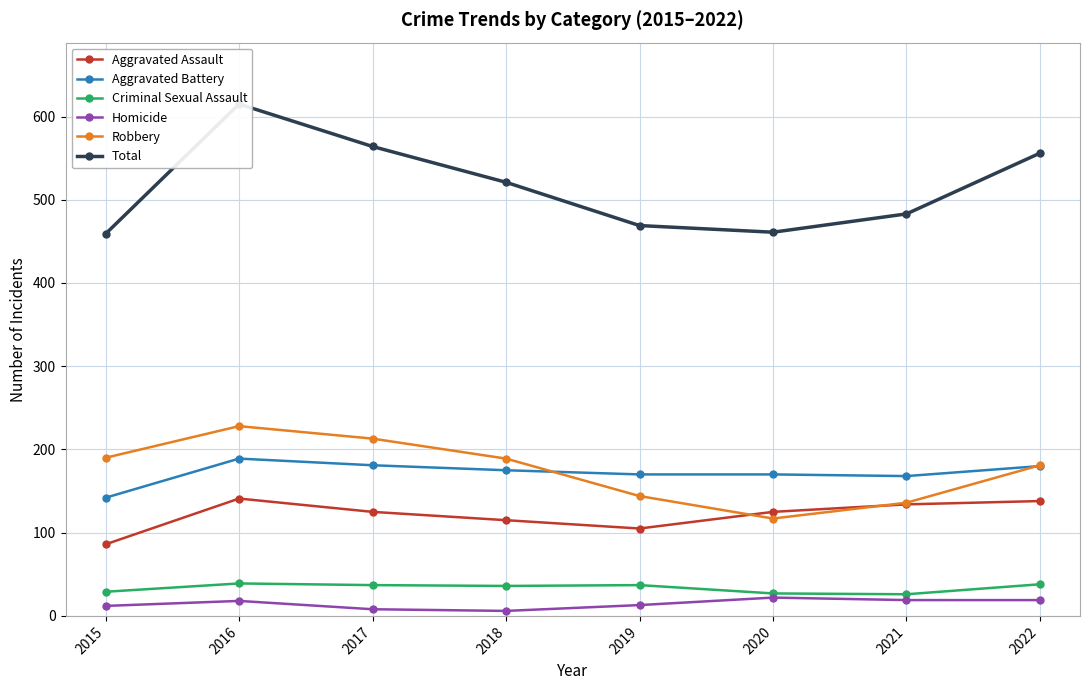

At which label is Aggravated Assault closest to 113?

2018